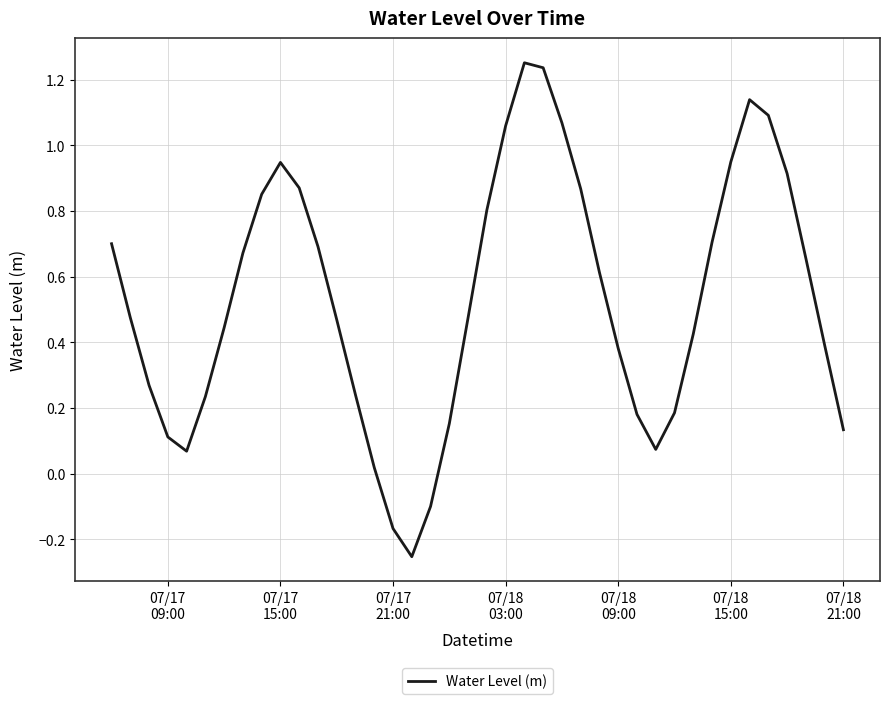

How many points are higher than both their immediate neighbors (excluding endpoints)?

3